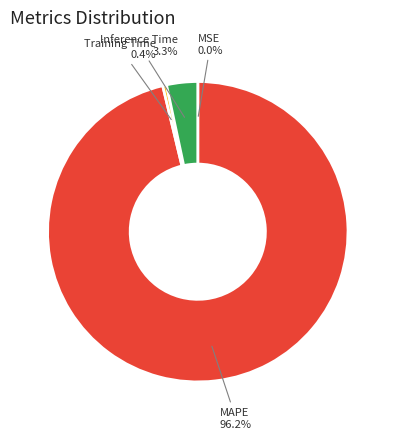

Which slice is the largest?

MAPE